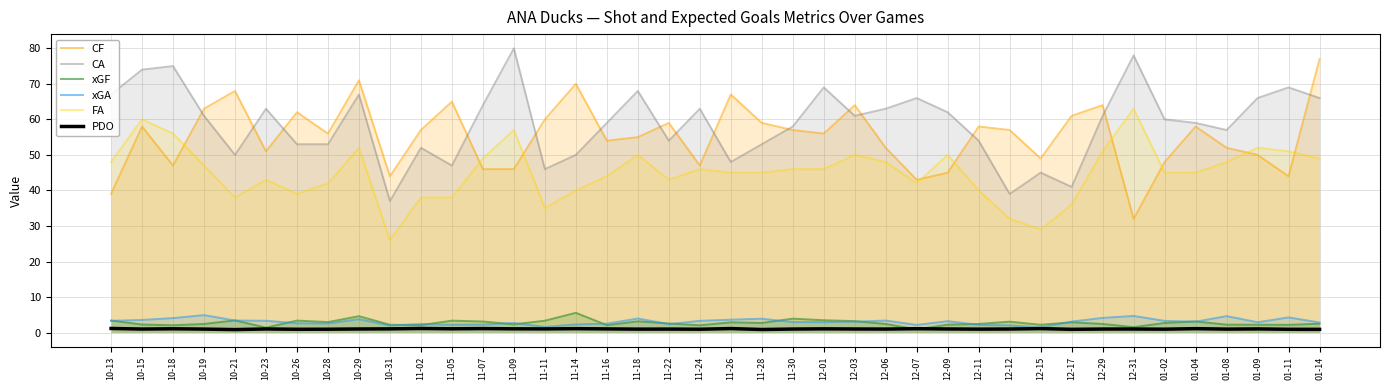

Where is the first local minimum for FA?

10-21